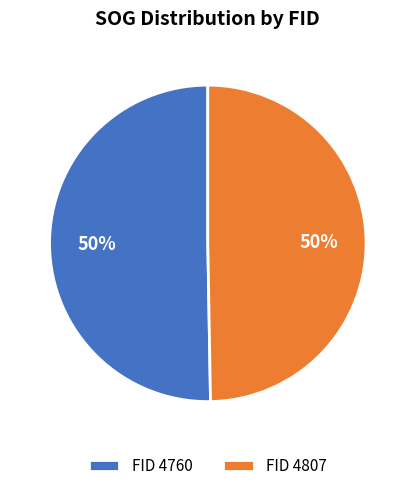

To the nearest percent, what percentage of the pie is FID 4807?

50%